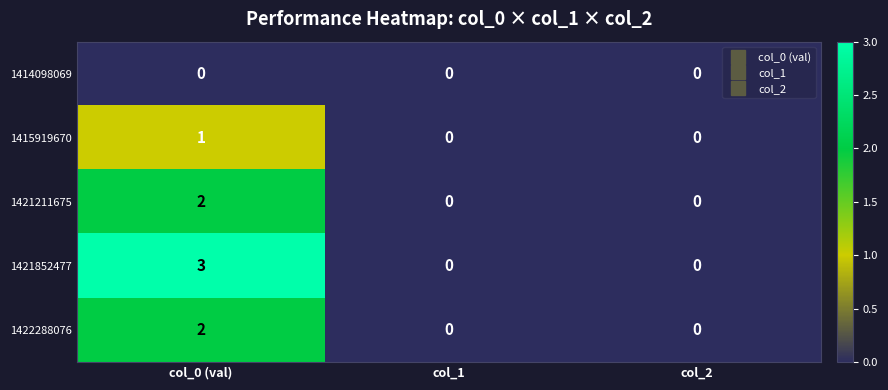

Reading left to right, extract all data points from this chart.

1414098069: 0	0	0
1415919670: 1	0	0
1421211675: 2	0	0
1421852477: 3	0	0
1422288076: 2	0	0